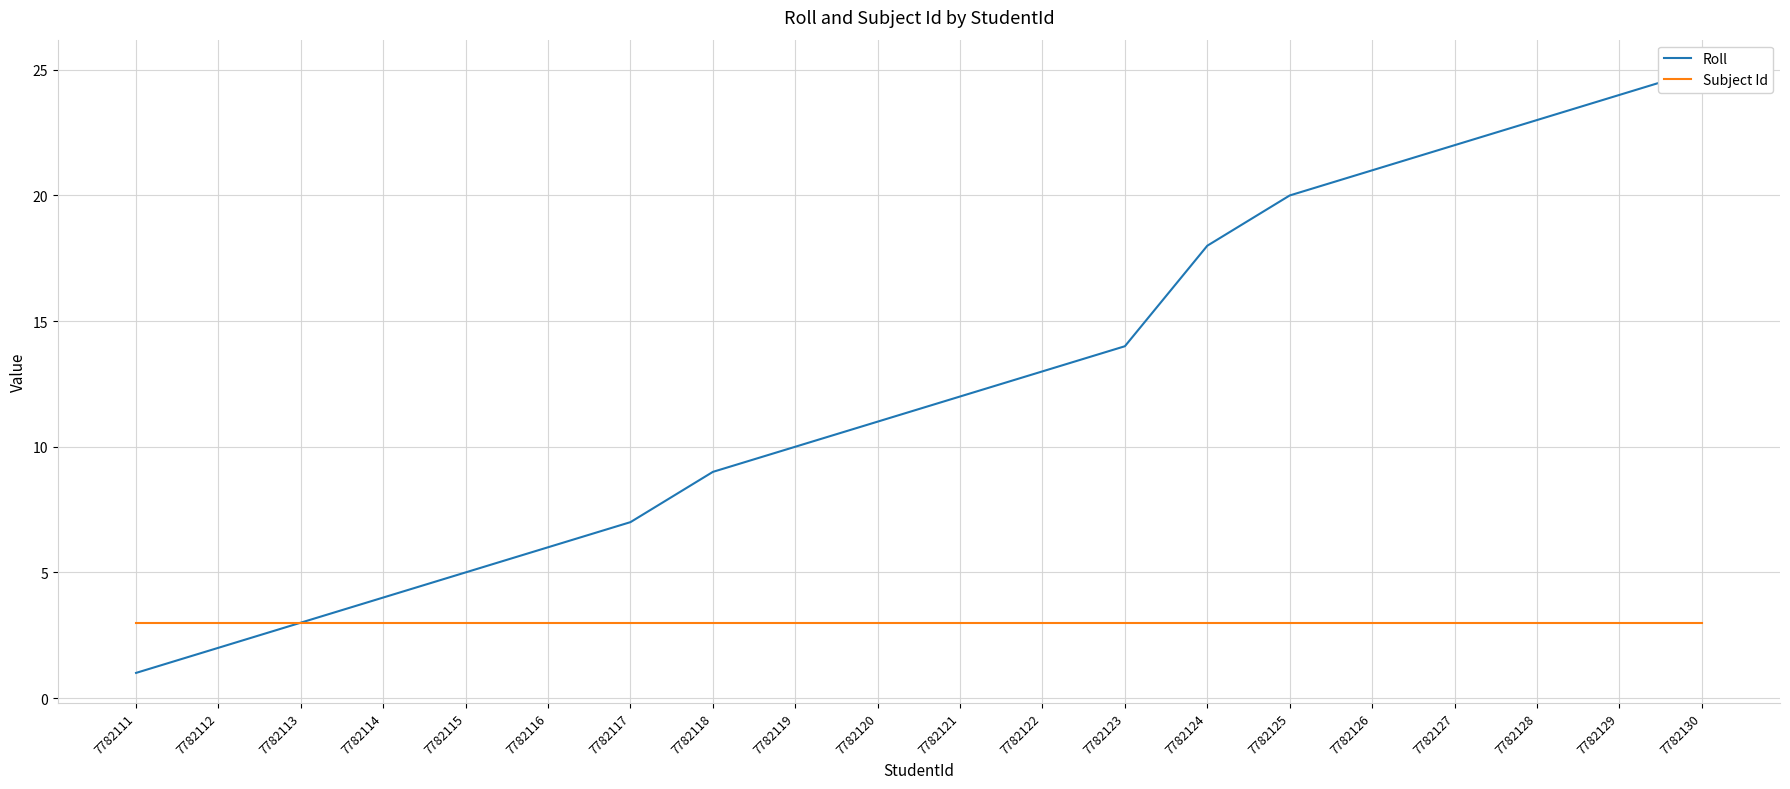

The Roll series shows 6 at 7782116. True or false?

True